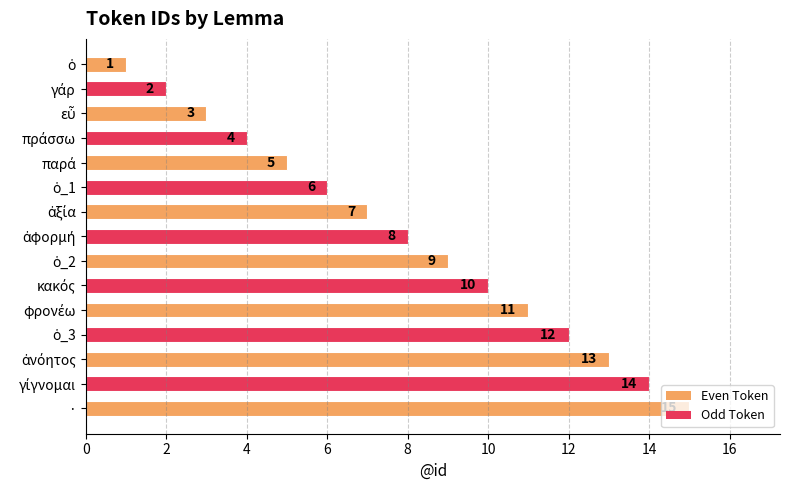

What is the greatest value displayed?

15